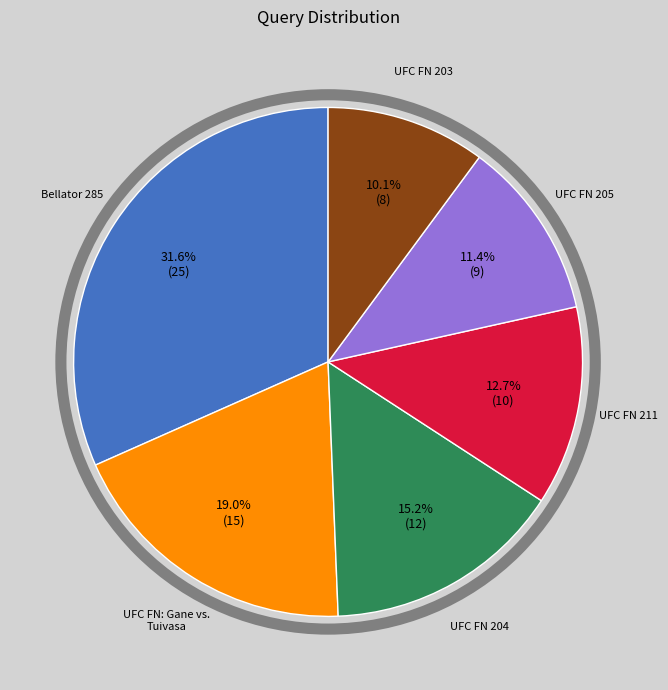

Is there a majority slice in this chart?

No